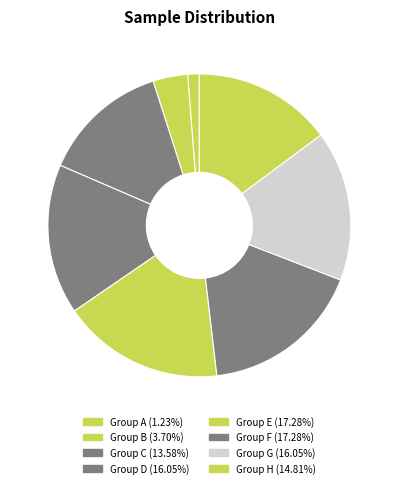

How many segments does this pie chart have?

8